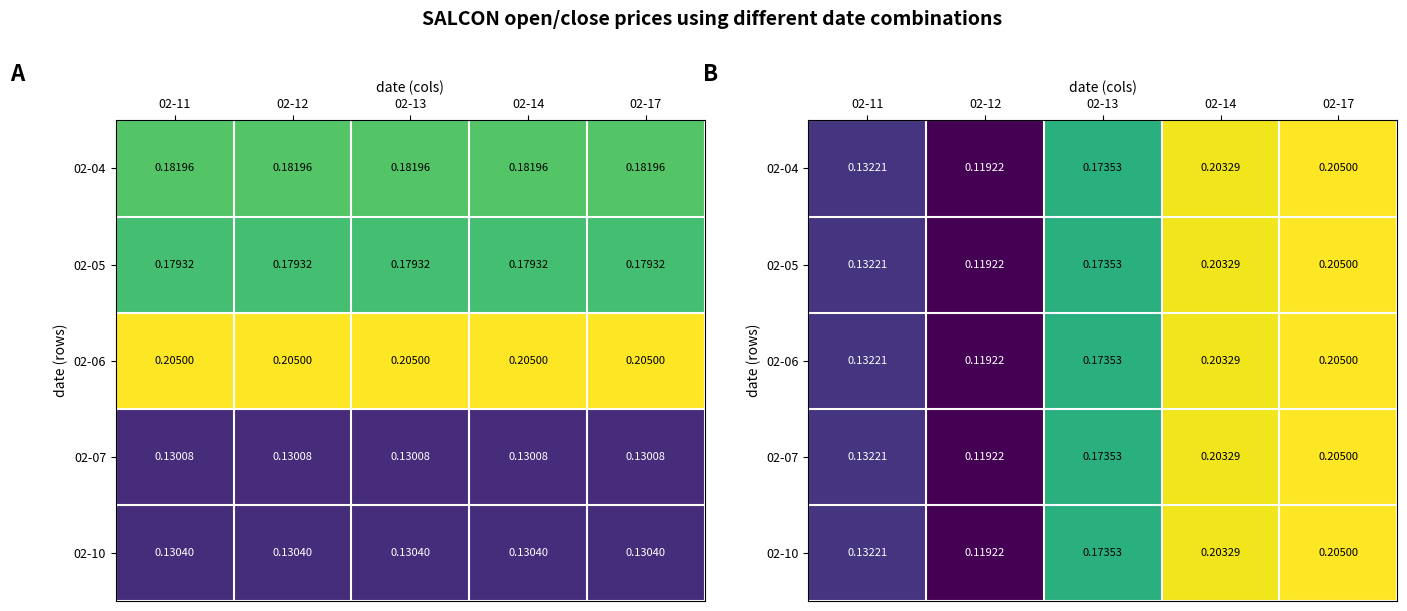

What is the maximum value shown in the chart?

0.2